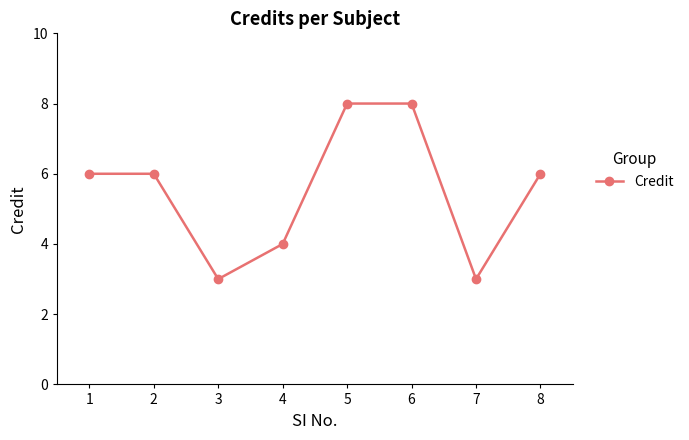

What is the greatest value displayed?

8